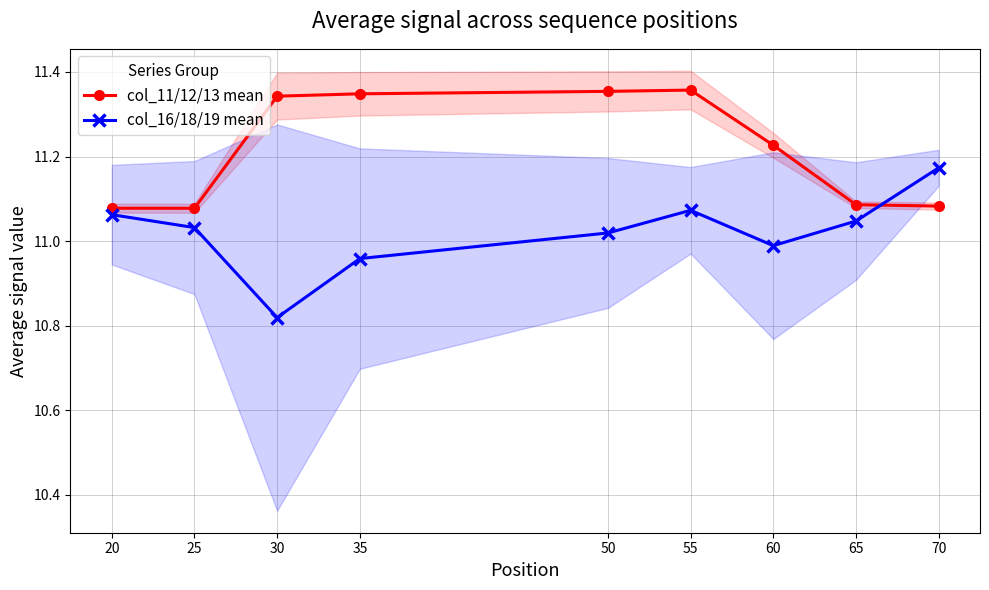

True or false: col_16/18/19 mean and col_11/12/13 mean intersect in this chart.

True